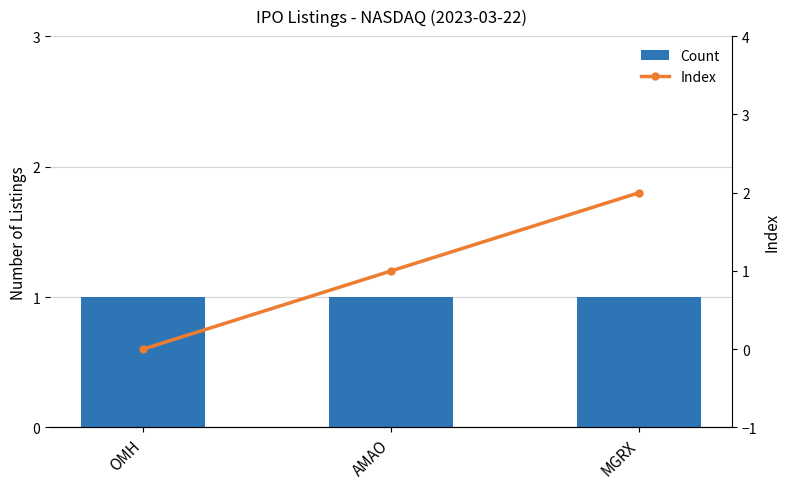

True or false: Index has a value of 2 at MGRX.

True